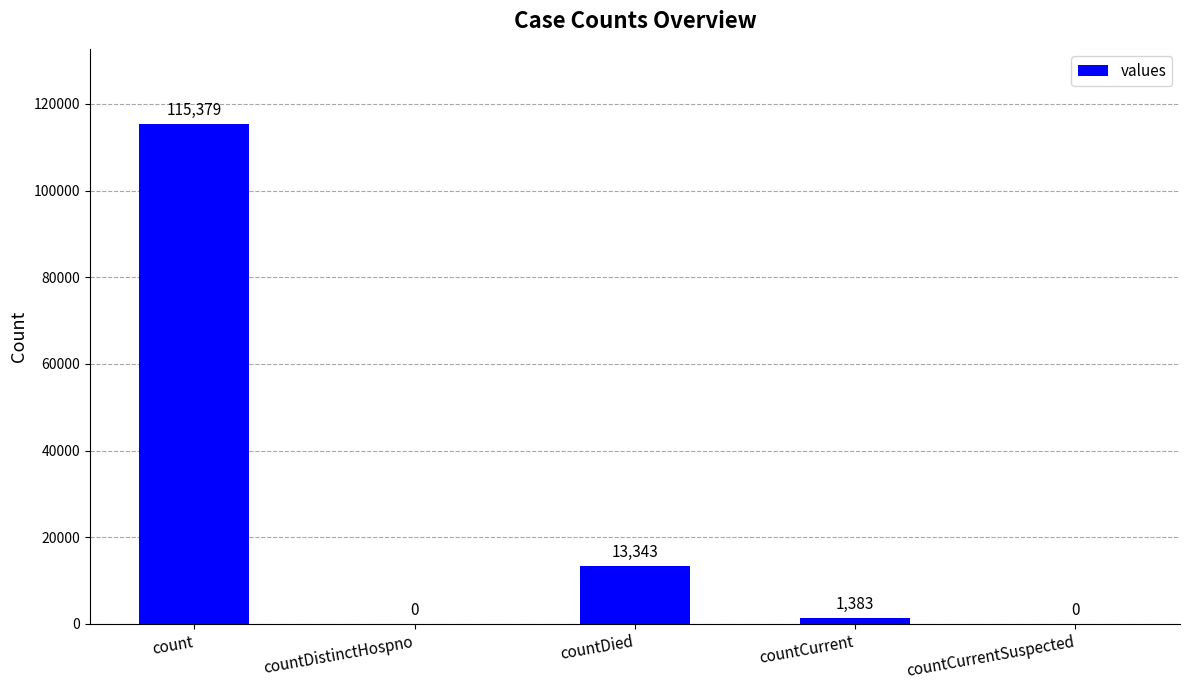

What is the maximum value shown in the chart?

115379